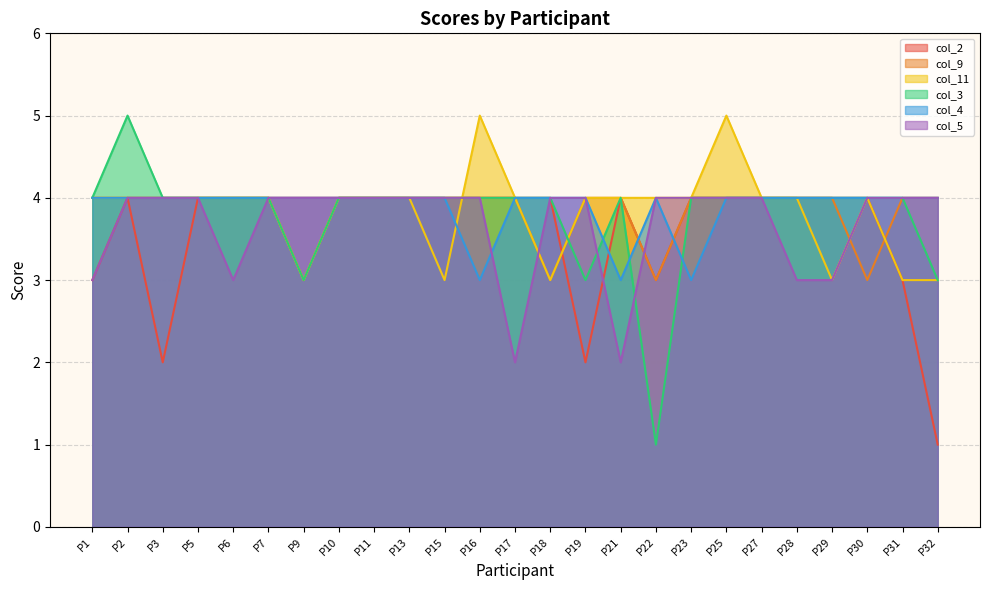

After their last crossing, which series has the higher values: col_3 or col_11?

col_11